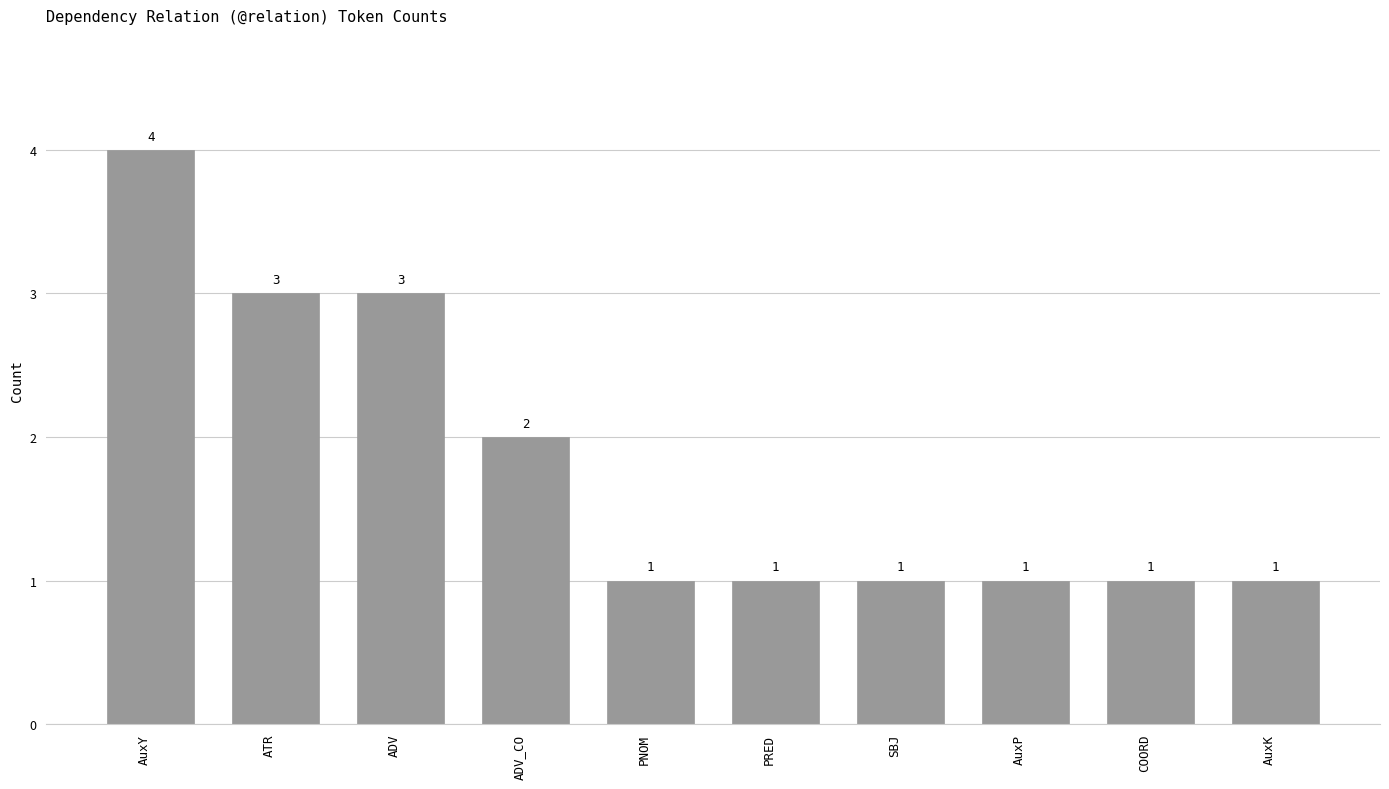

Reading left to right, transcribe all the data shown in this chart.

AuxY=4	ATR=3	ADV=3	ADV_CO=2	PNOM=1	PRED=1	SBJ=1	AuxP=1	COORD=1	AuxK=1